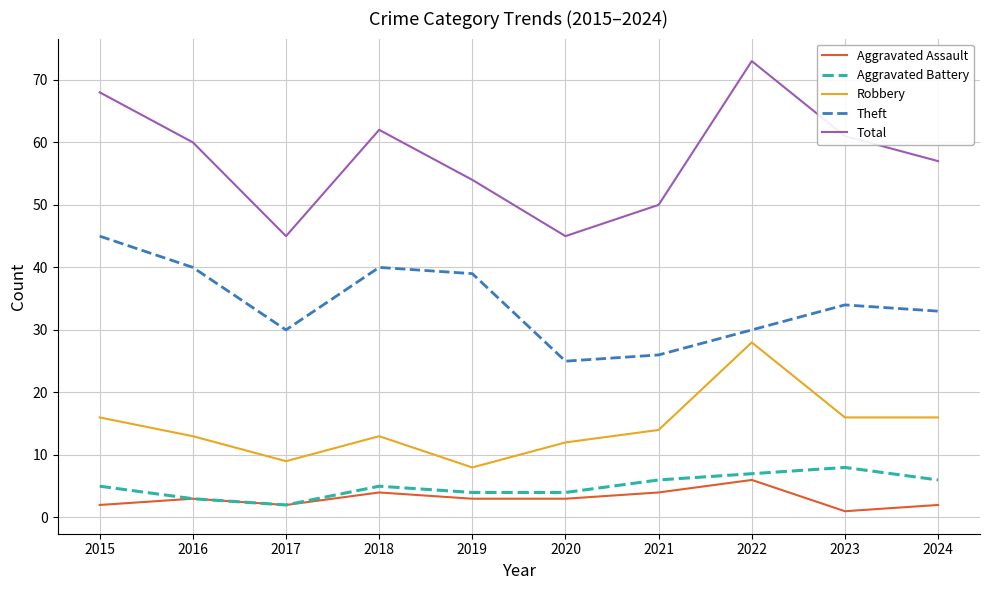

Reading left to right, extract all data points from this chart.

Aggravated Assault: 2015=2	2016=3	2017=2	2018=4	2019=3	2020=3	2021=4	2022=6	2023=1	2024=2
Aggravated Battery: 2015=5	2016=3	2017=2	2018=5	2019=4	2020=4	2021=6	2022=7	2023=8	2024=6
Robbery: 2015=16	2016=13	2017=9	2018=13	2019=8	2020=12	2021=14	2022=28	2023=16	2024=16
Theft: 2015=45	2016=40	2017=30	2018=40	2019=39	2020=25	2021=26	2022=30	2023=34	2024=33
Total: 2015=68	2016=60	2017=45	2018=62	2019=54	2020=45	2021=50	2022=73	2023=61	2024=57